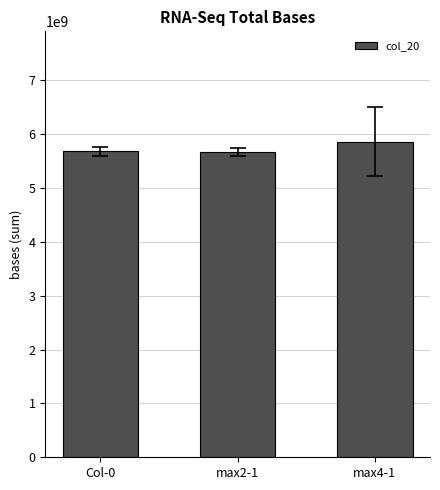

What is the average value?

5731795104.2